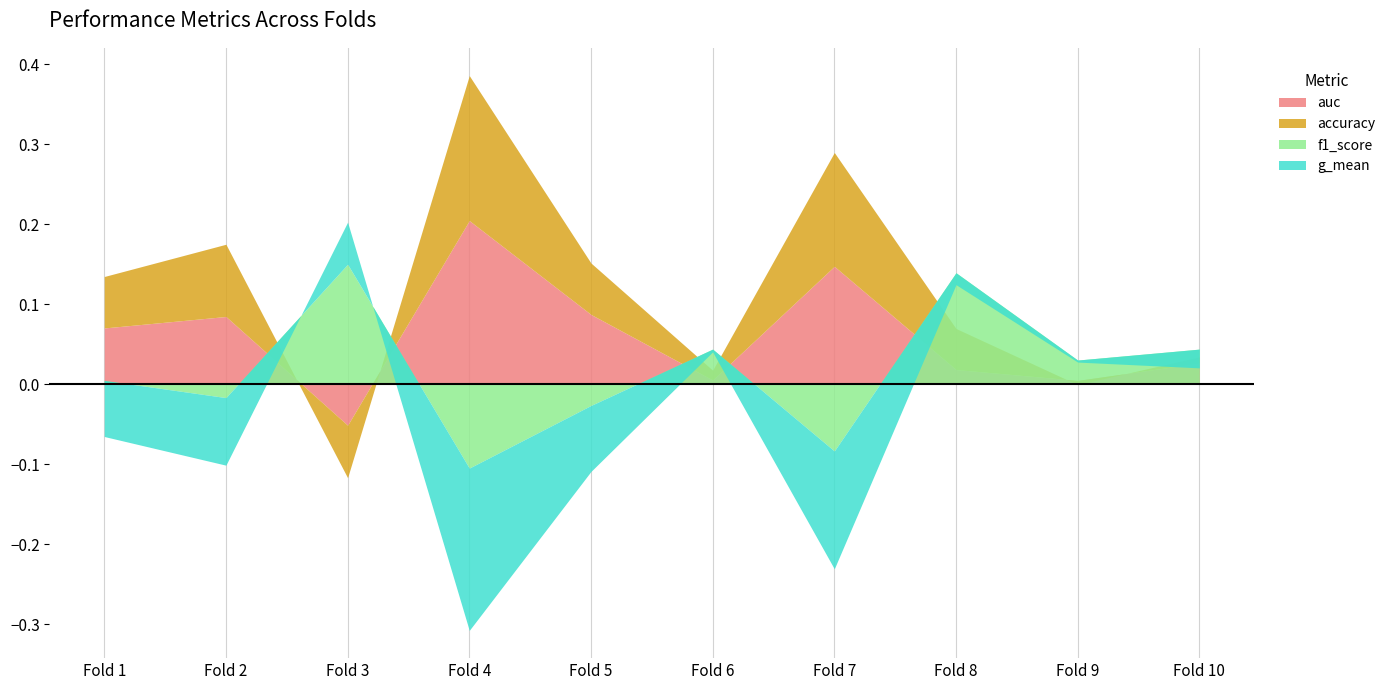

Is the value of accuracy at 9 greater than the value of auc at 7?

No